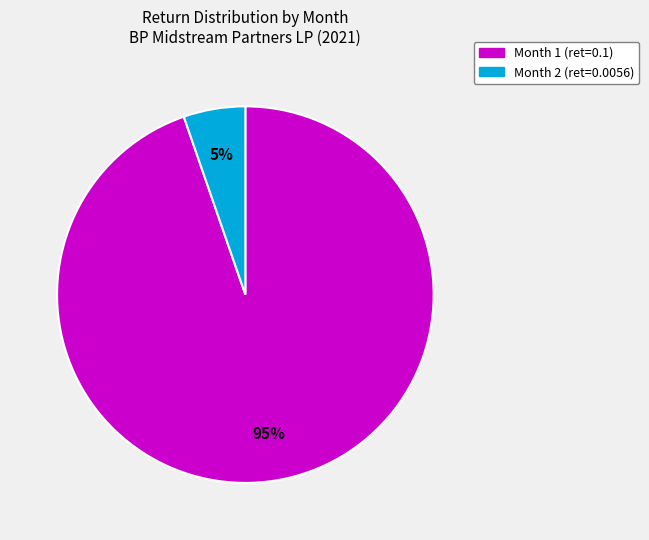

To the nearest percent, what is the average slice percentage?

50%